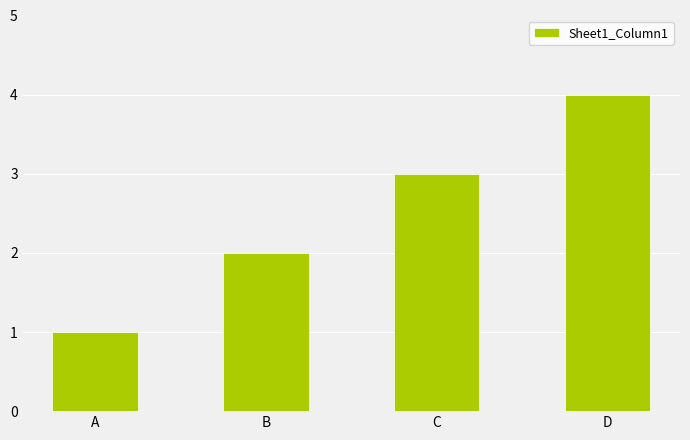

What is the ratio of the value at B to the value at C?

0.7